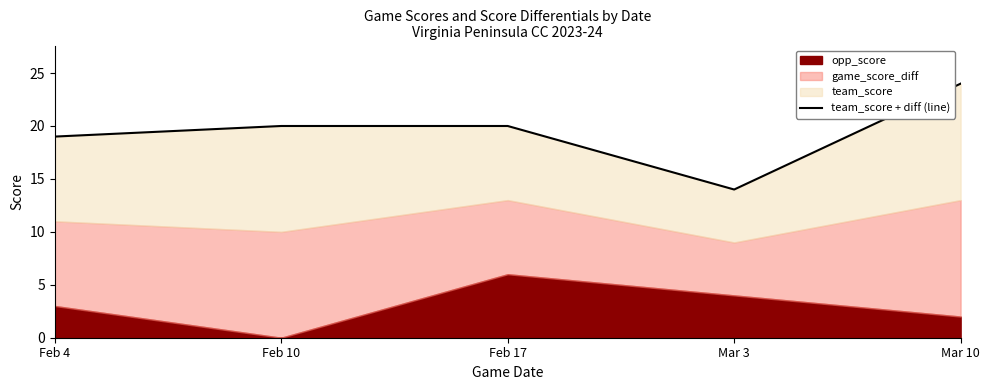

Which category has the lowest value across all series?

Mar 3